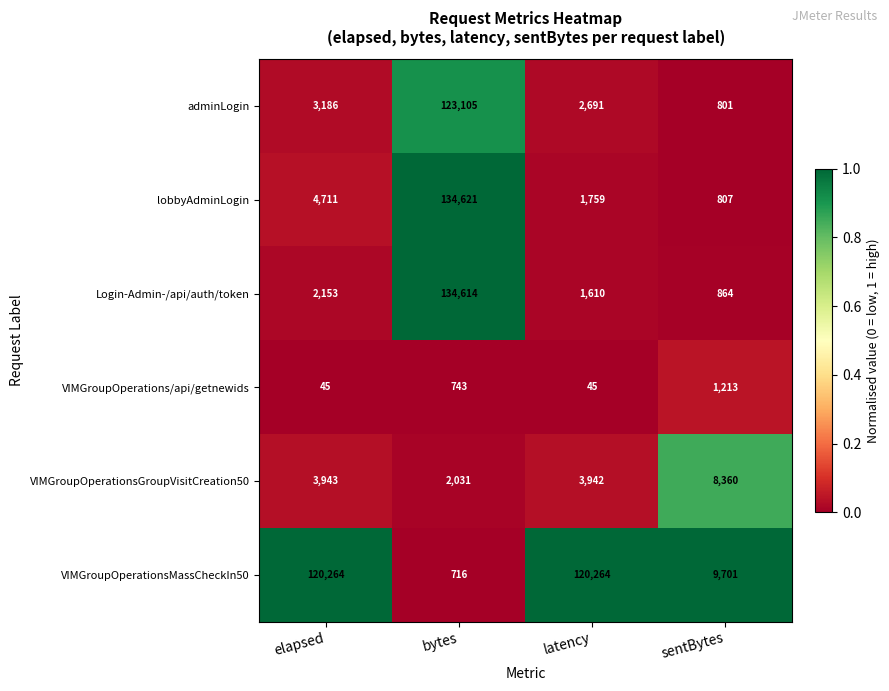

What is the difference between the maximum and minimum values in the adminLogin series?

122304